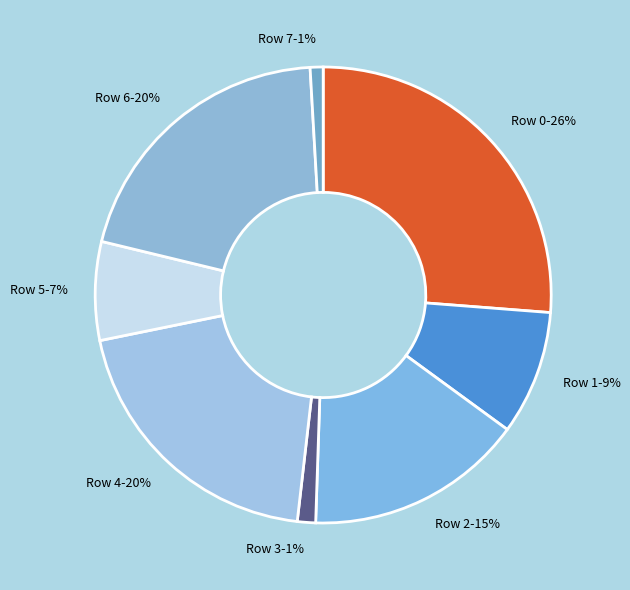

Which has a higher value, Row 4 or Row 7?

Row 4